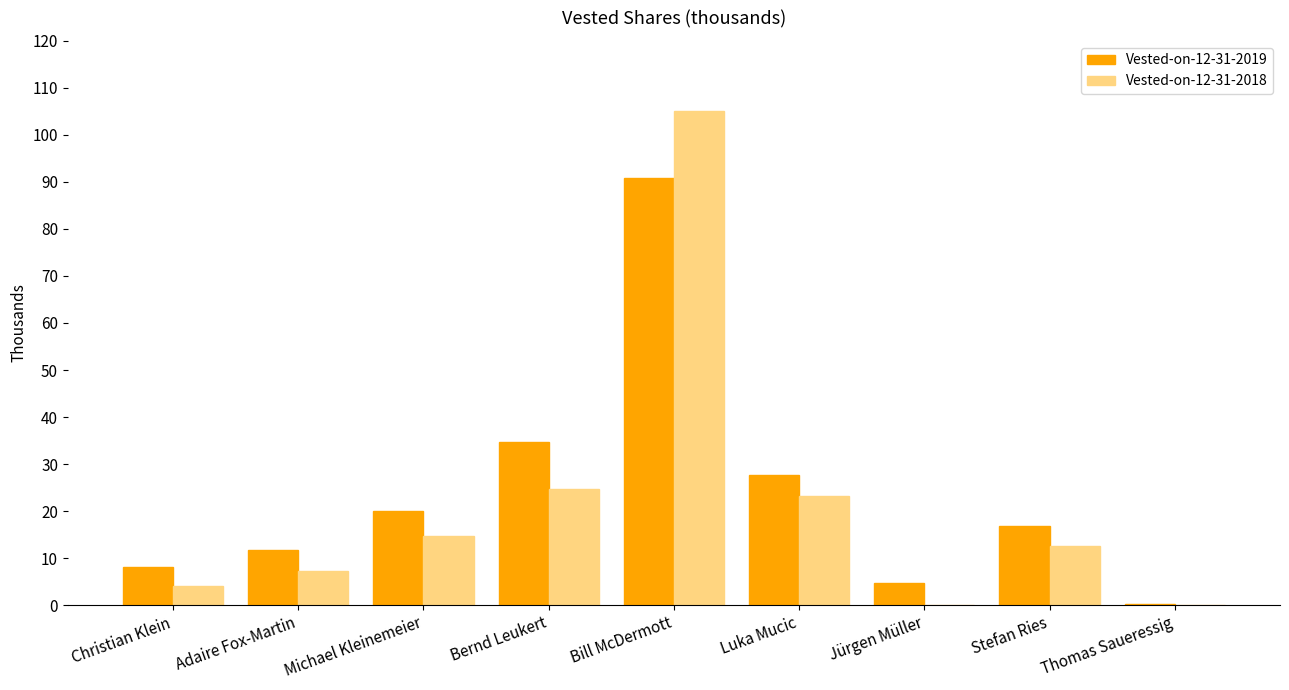

Which category has the highest value in the Vested-on-12-31-2019 series?

Bill McDermott